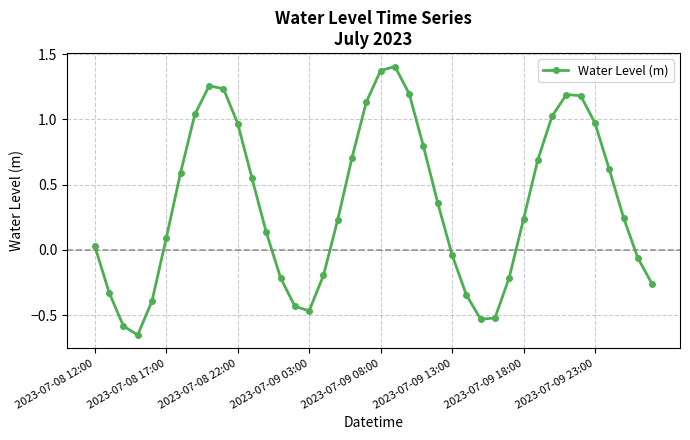

What is the difference between the second highest and second lowest values?

2.0